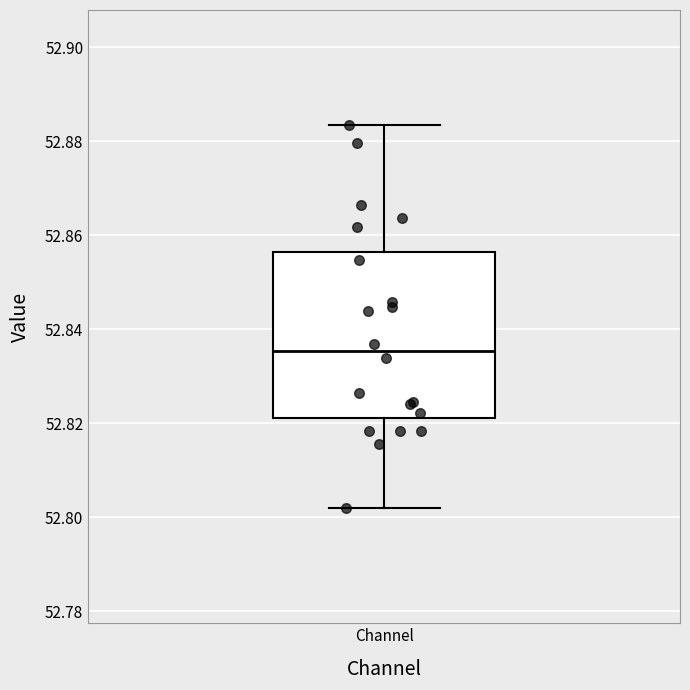

Transcribe this box plot: give where the median line is, the range the box spans, and where the two whiskers end, as read against the y-axis. The values are not printed on the chart, so give them approximately, as read against the axis.

median 52.836, box 52.822 to 52.856, whiskers 52.802 to 52.884